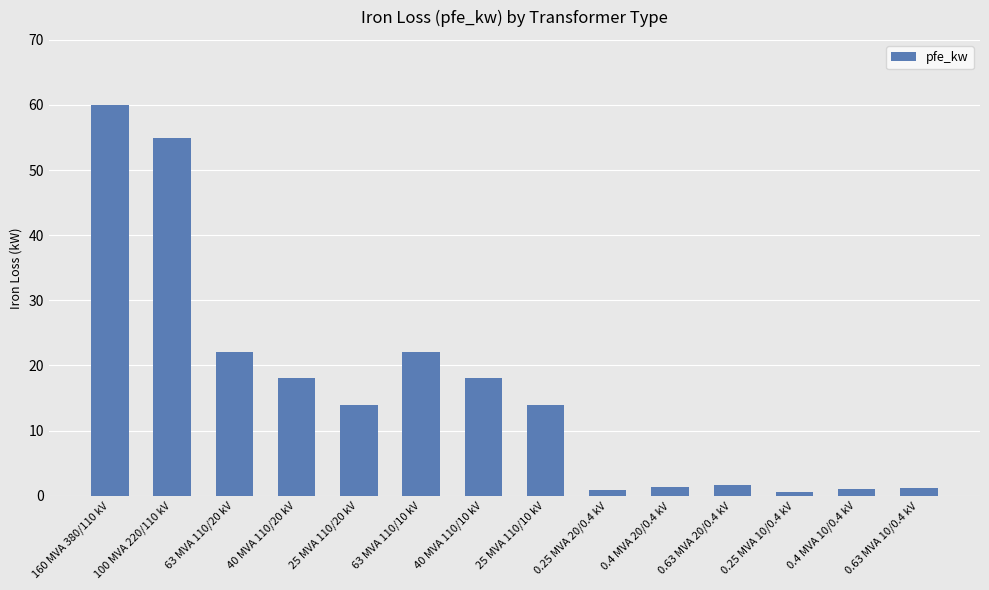

What is the greatest value displayed?

60.0